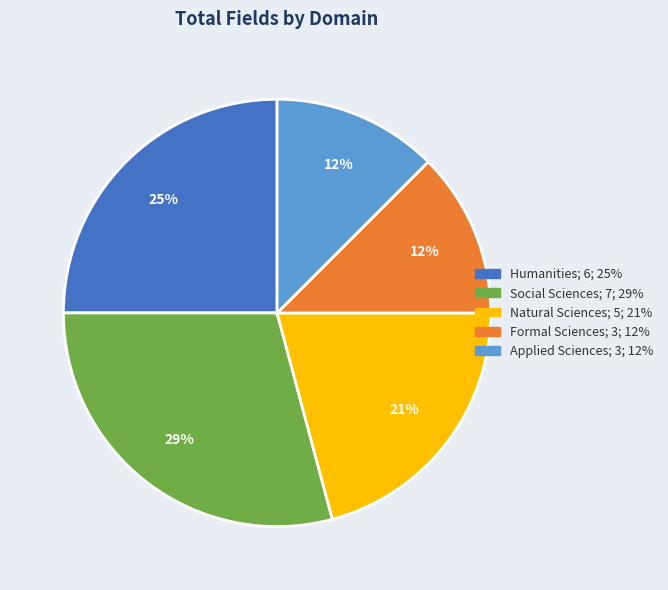

Which slice is the largest?

Social Sciences